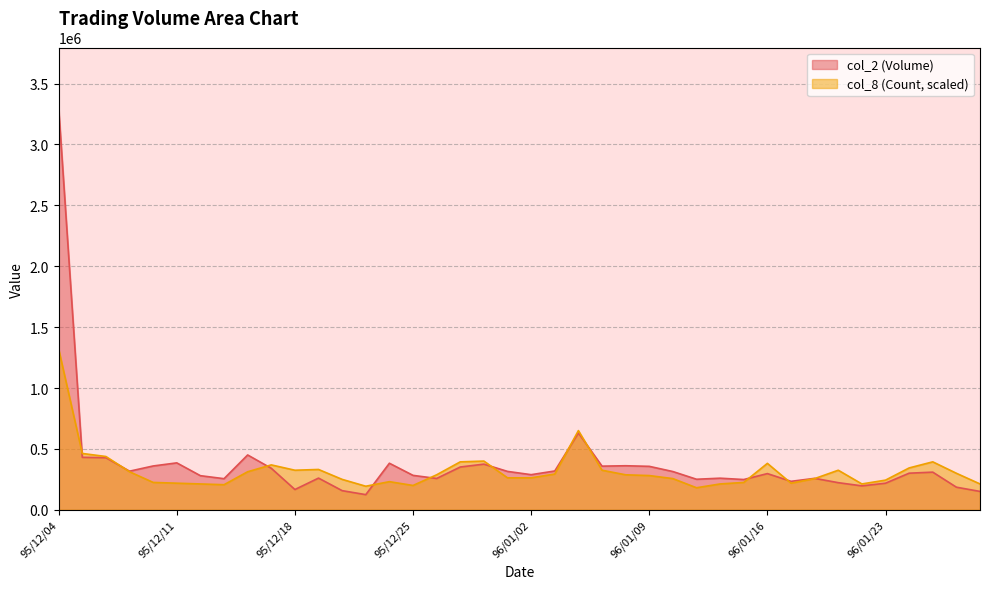

Is the value of col_2 at 96/01/08 greater than the value of col_8 at 95/12/26?

Yes